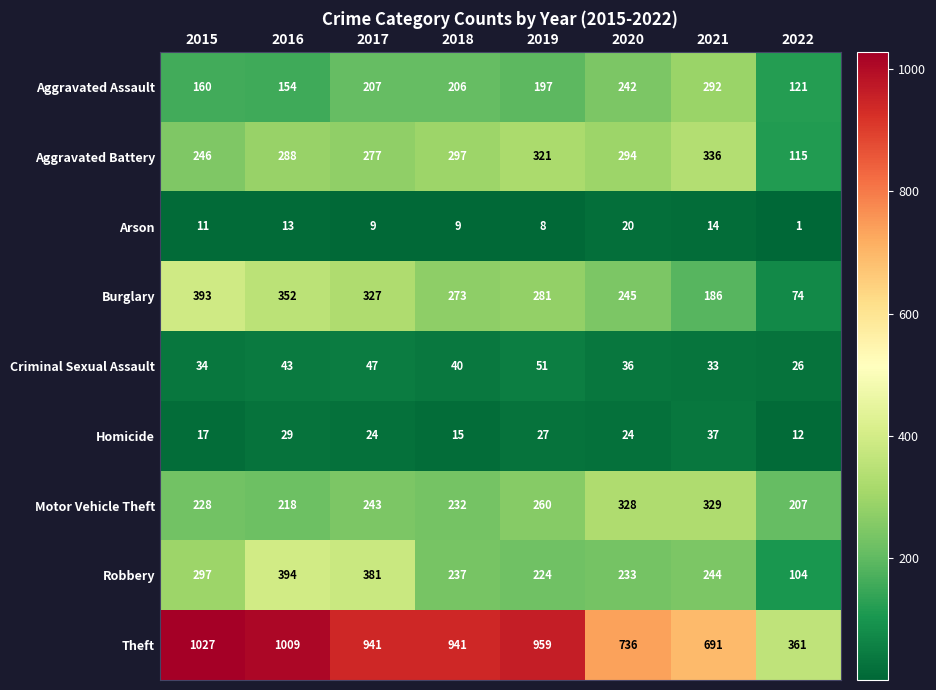

Where does the Robbery series first go above 244?

2015